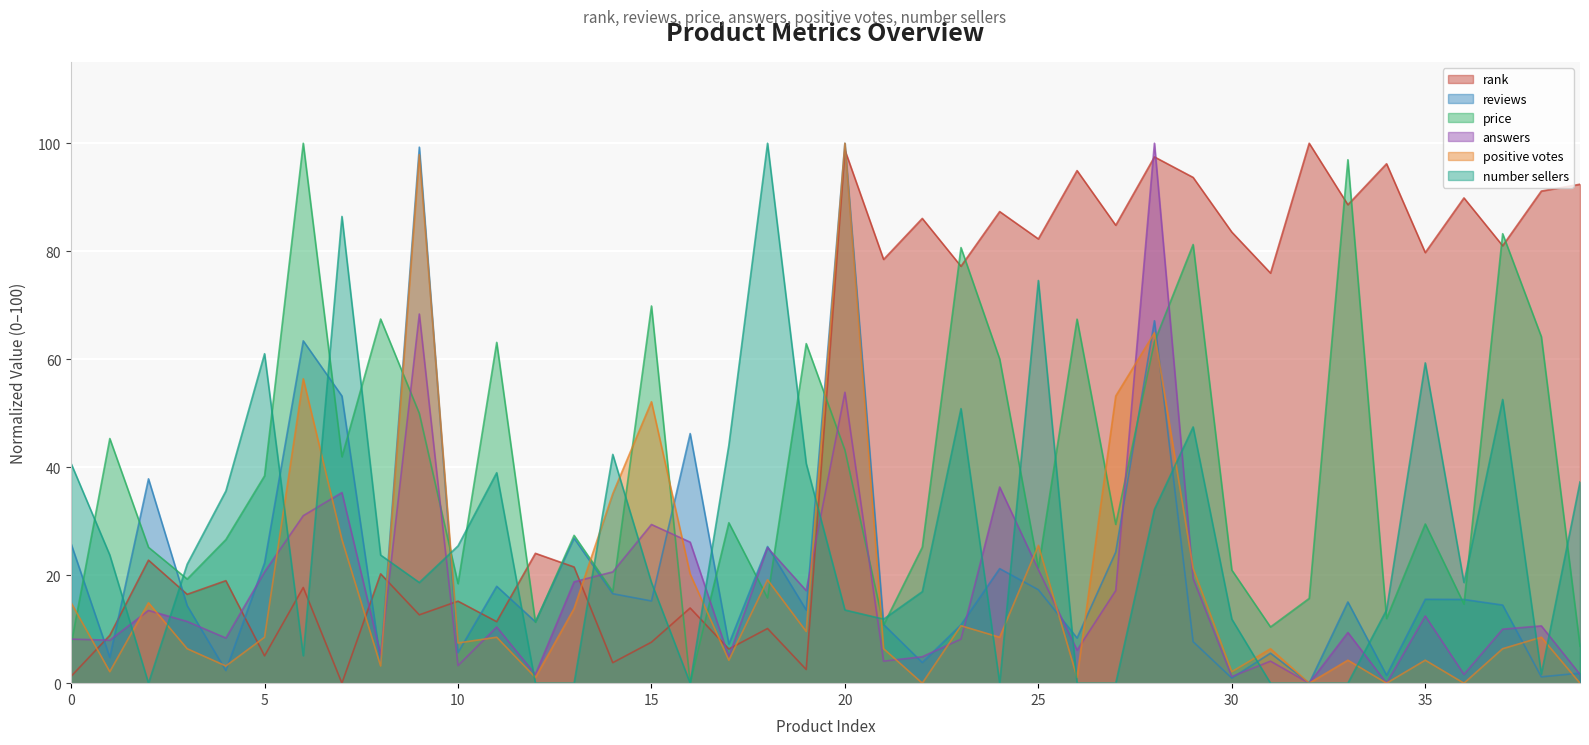

Which label corresponds to the smallest value in the chart?

7